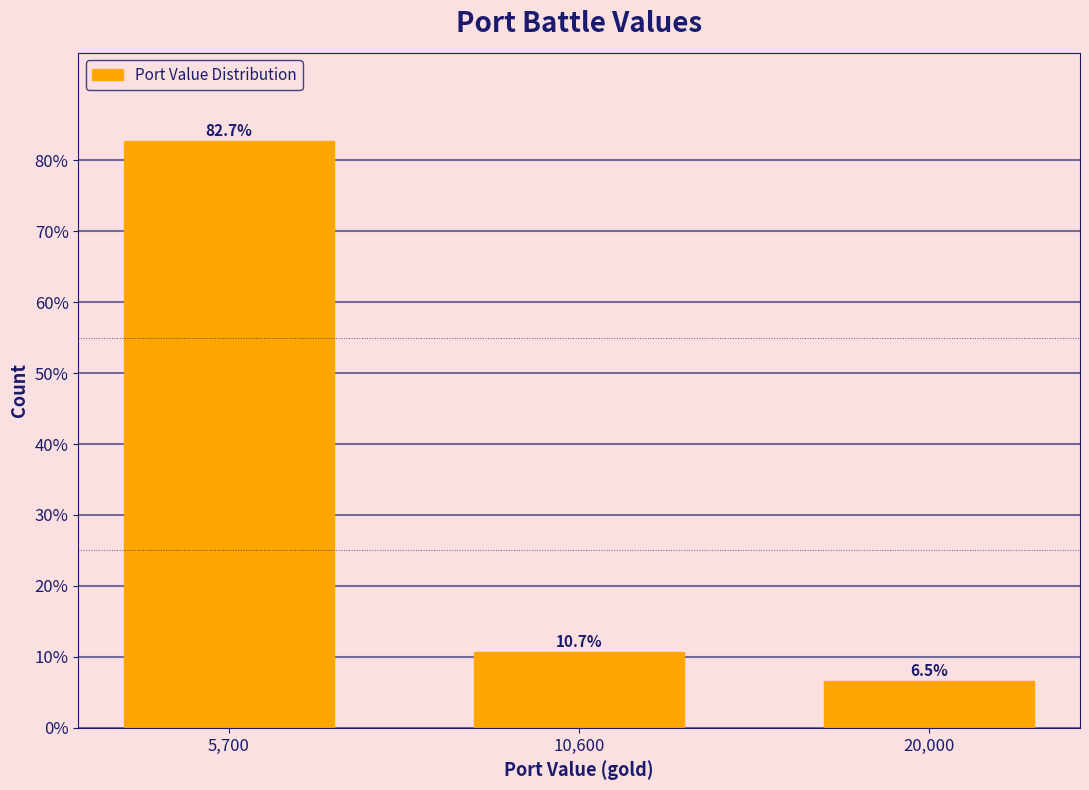

Reading left to right, list all the values displayed in this chart.

82.7	10.7	6.5